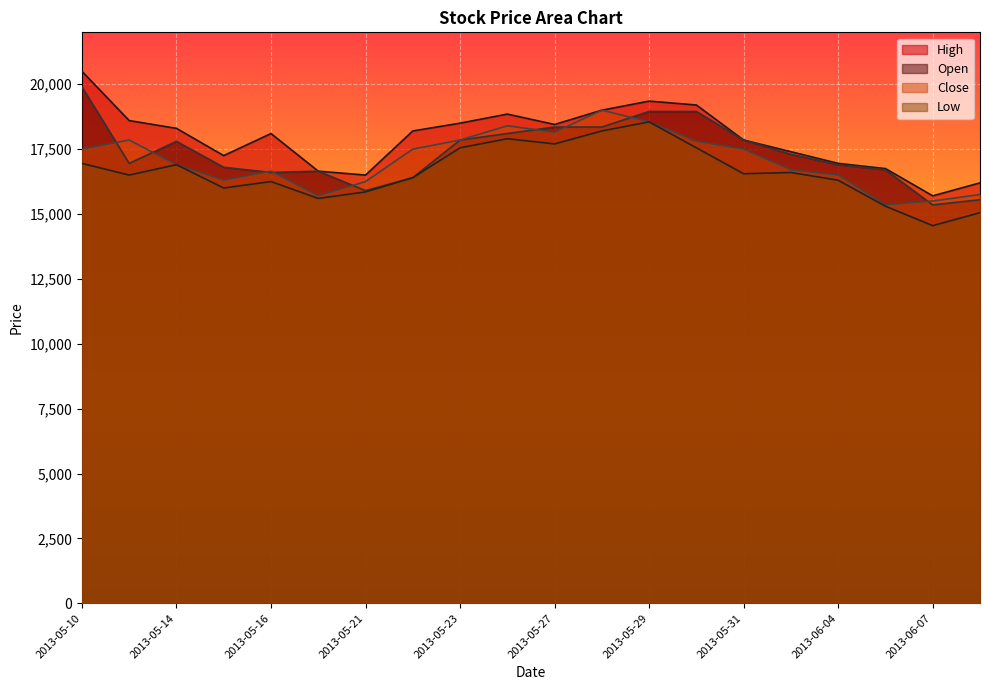

At which category does the chart reach its peak across all series?

2013-05-10